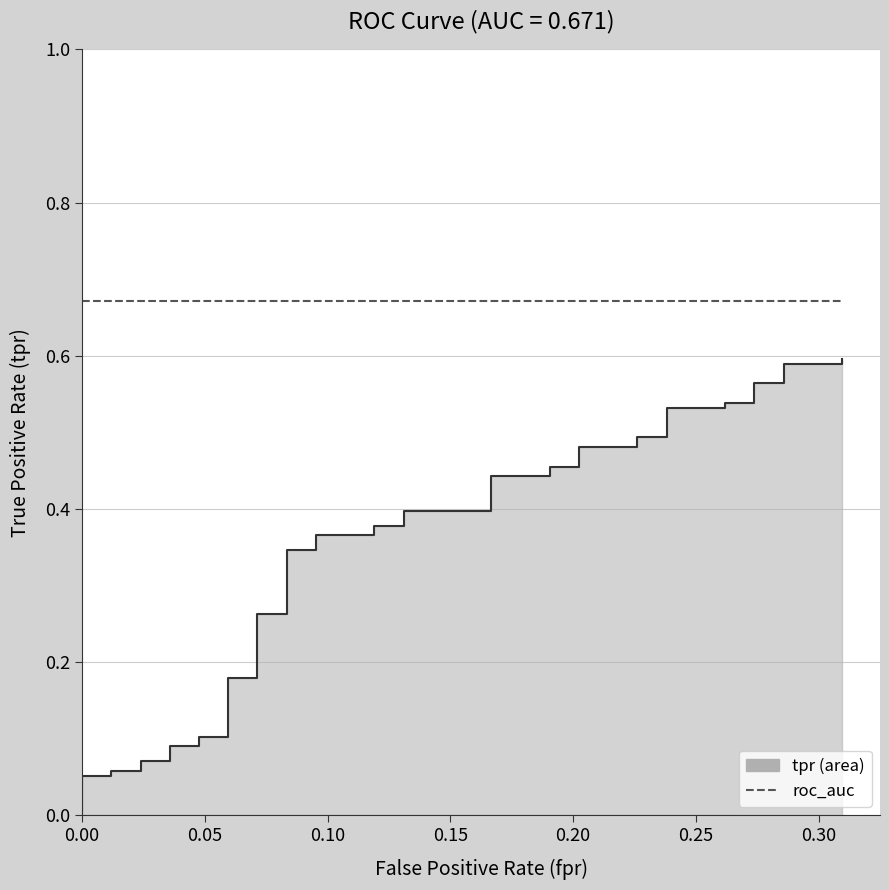

What is the average value of the roc_auc series?

0.7